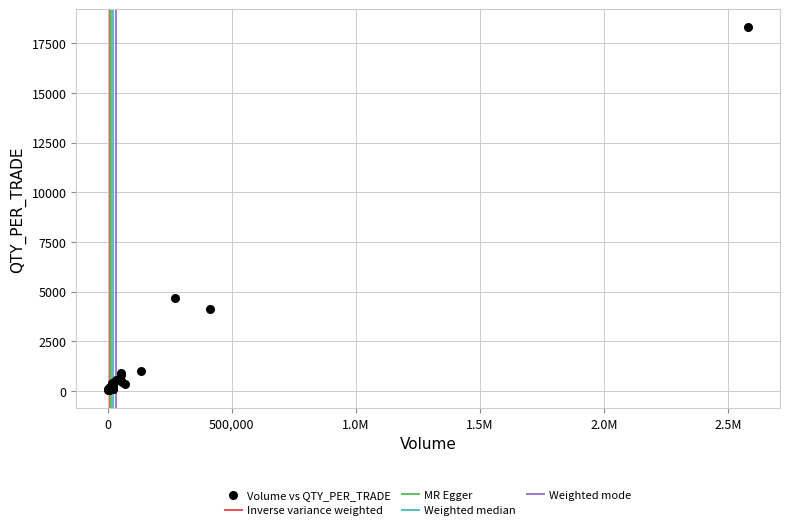

What Y value in the scatter plot is closest to 9172?

4694.1